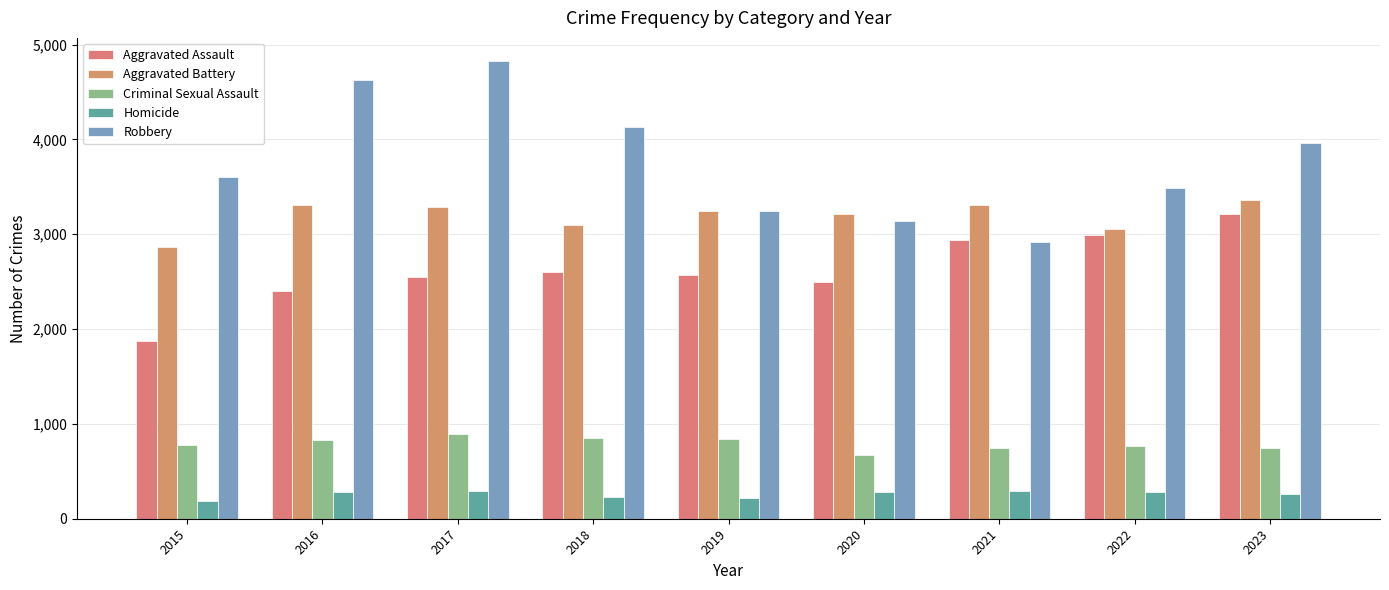

What is the difference between the Homicide values at 2019 and 2021?

69